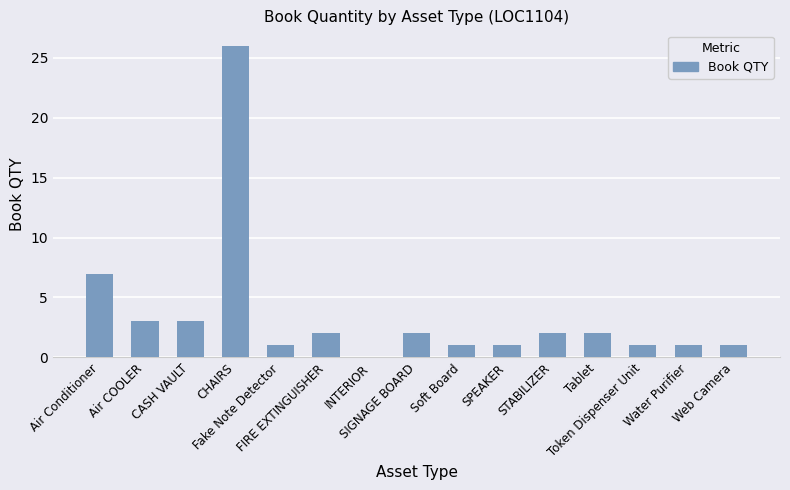

Where is the data nearest to the value 13?

Air Conditioner